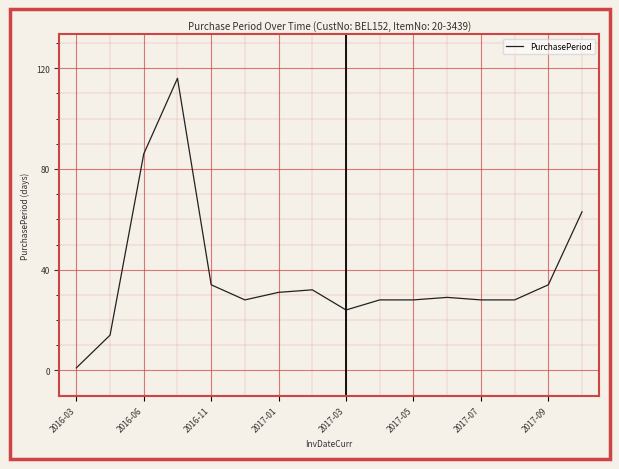

How many series are shown in this chart?

1